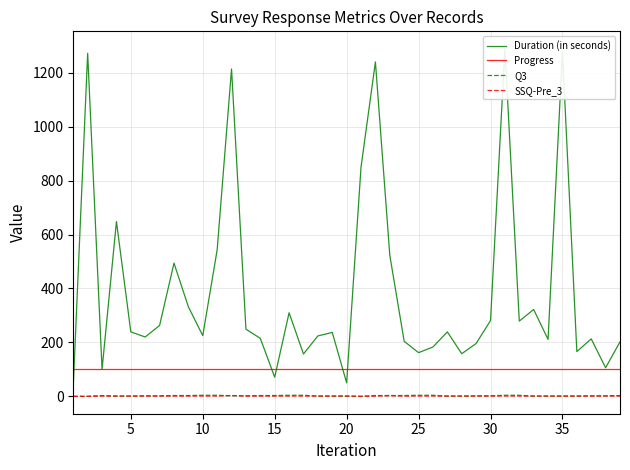

How many SSQ-Pre_3 values are between 1 and 2?

35